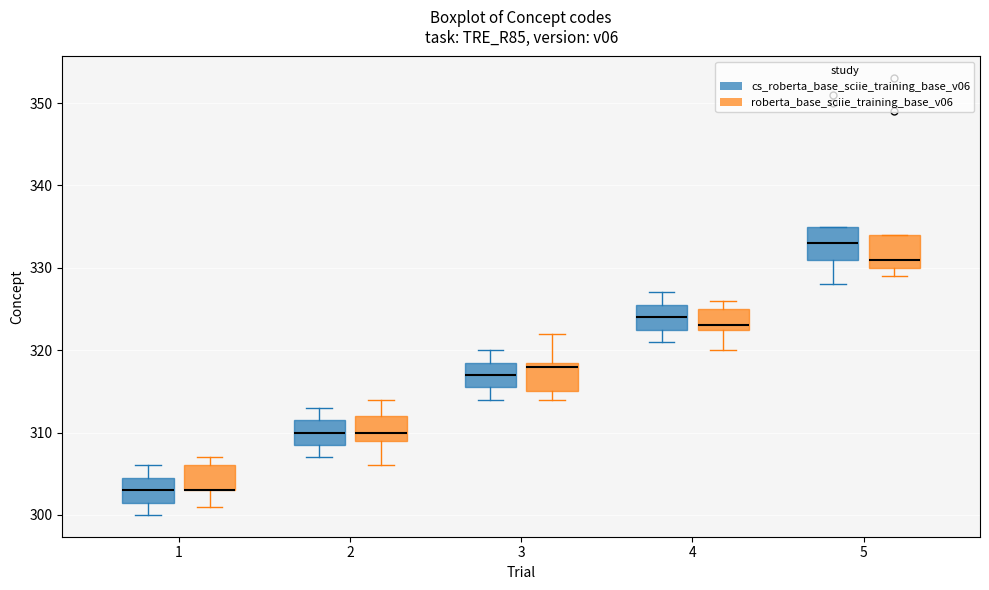

Reading left to right, read every box against the y-axis: the position of its median line, the range the box covers, and the ends of its whiskers. The values are not printed on the chart, so give them approximately, as read against the axis.

1 (cs_roberta_base_sciie_training_base_v06): median 303, box 302 to 305, whiskers 300 to 306
1 (roberta_base_sciie_training_base_v06): median 303 (drawn on the box's lower edge), box 303 to 306, whiskers 301 to 307
2 (cs_roberta_base_sciie_training_base_v06): median 310, box 309 to 312, whiskers 307 to 313
2 (roberta_base_sciie_training_base_v06): median 310, box 309 to 312, whiskers 306 to 314
3 (cs_roberta_base_sciie_training_base_v06): median 317, box 316 to 319, whiskers 314 to 320
3 (roberta_base_sciie_training_base_v06): median 318, box 315 to 319, whiskers 314 to 322
4 (cs_roberta_base_sciie_training_base_v06): median 324, box 323 to 326, whiskers 321 to 327
4 (roberta_base_sciie_training_base_v06): median 323 (just above the box's lower edge), box 323 to 325, whiskers 320 to 326
5 (cs_roberta_base_sciie_training_base_v06): median 333, box 331 to 335, whiskers 328 to 335
5 (roberta_base_sciie_training_base_v06): median 331, box 330 to 334, whiskers 329 to 334